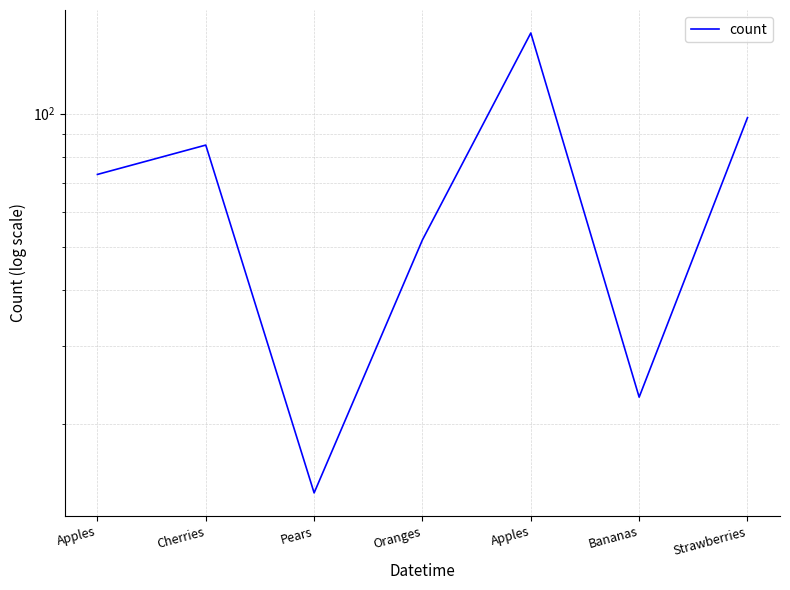

Rank the categories by value from highest to lowest.

Apples, Strawberries, Cherries, Apples, Oranges, Bananas, Pears